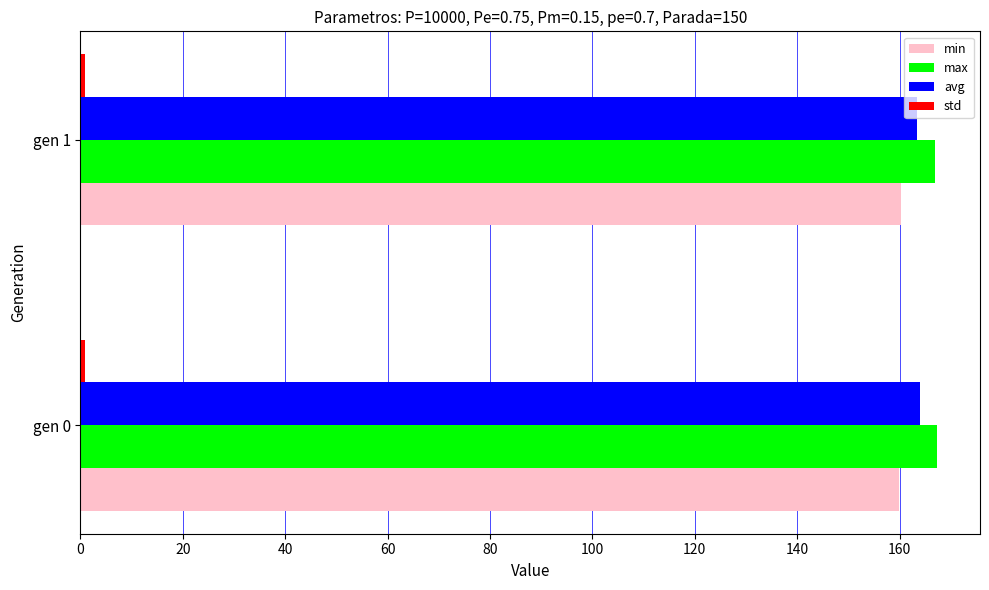

What is the maximum value shown in the chart?

167.3